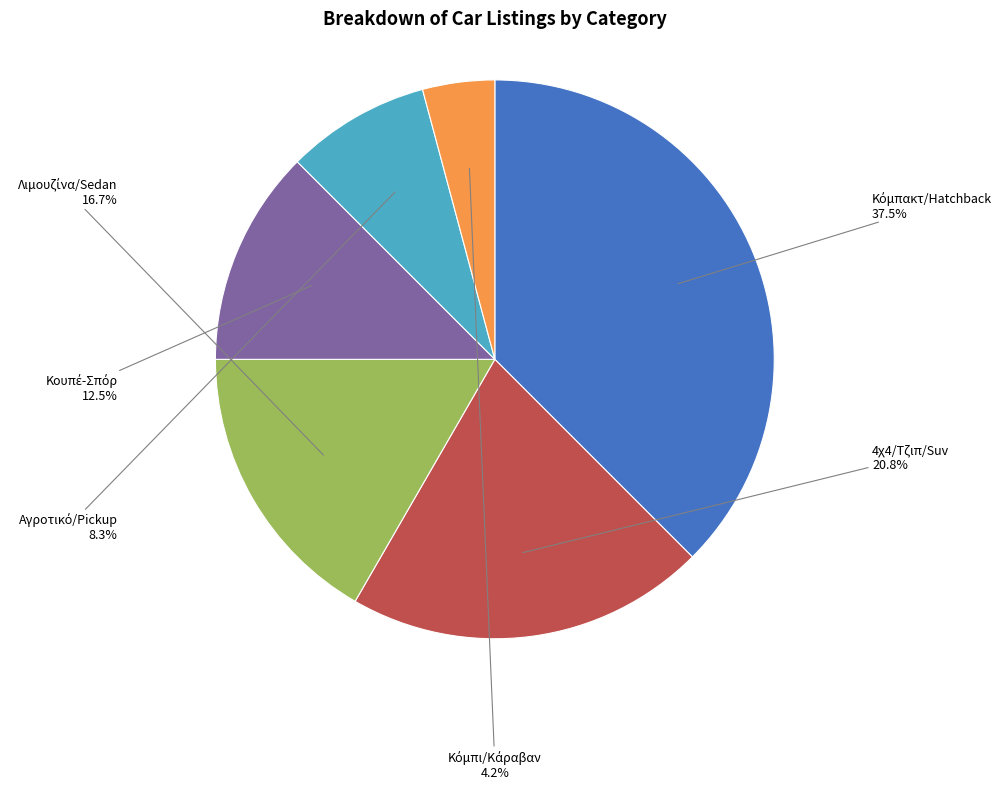

Does any single category account for the majority?

No